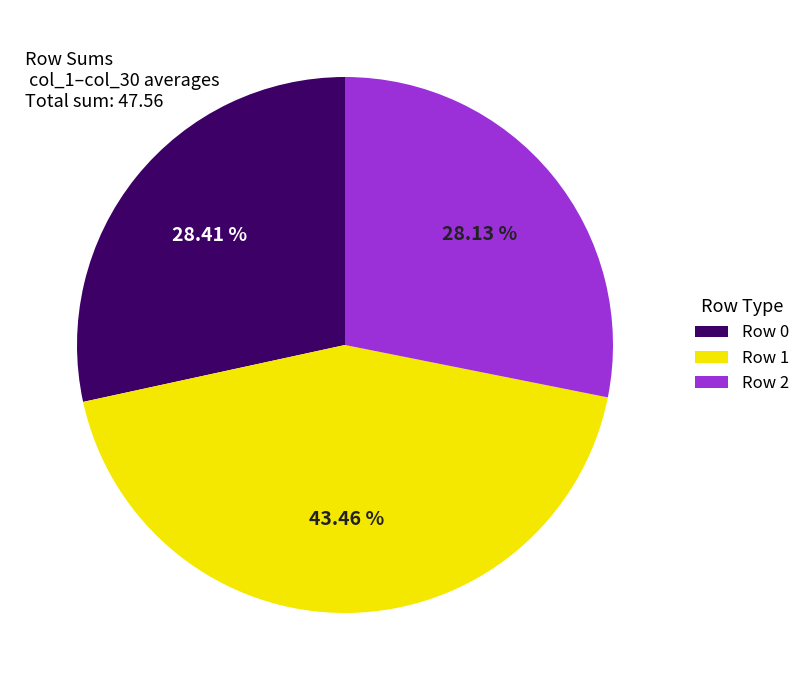

Is it true that Row 0 is 39% of the pie?

False